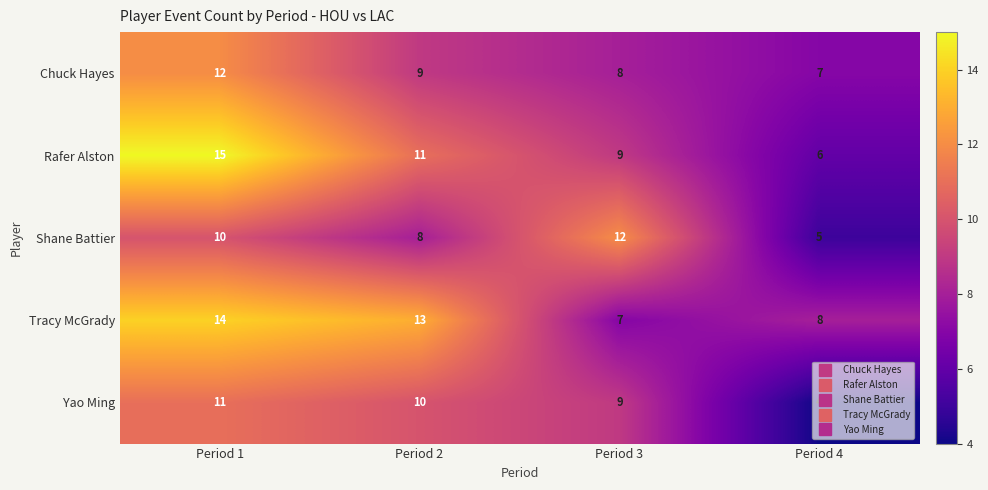

Which series has the largest total across all categories?

Tracy McGrady